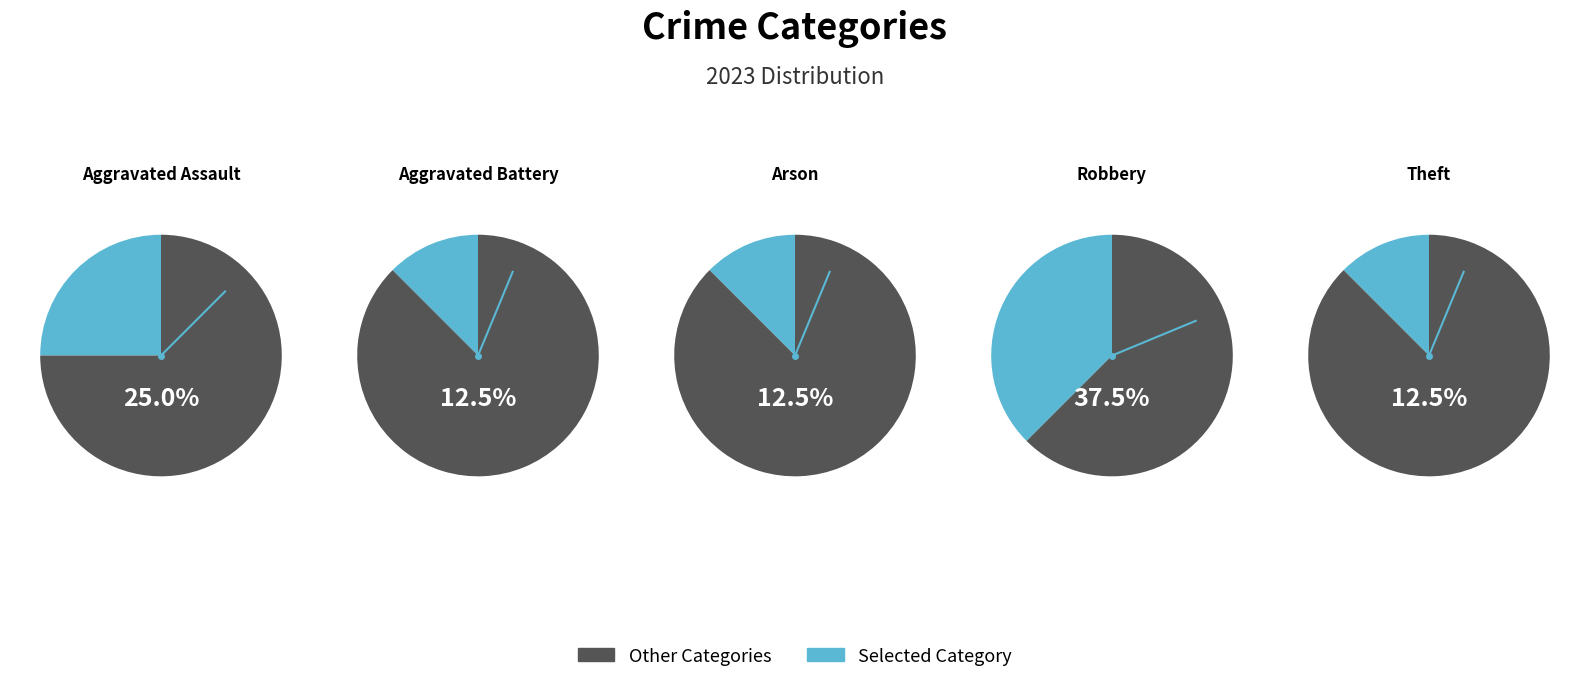

Which slice is the largest?

Robbery